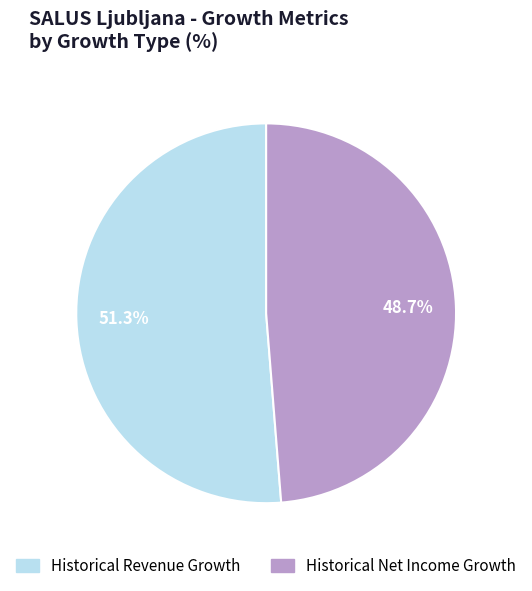

Is it true that Historical Revenue Growth is 38% of the pie?

False